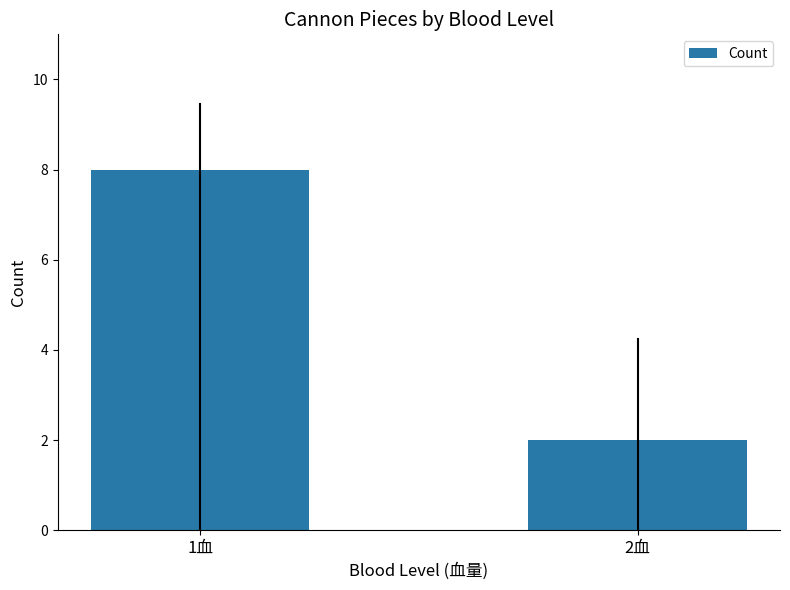

What is the greatest value displayed?

8